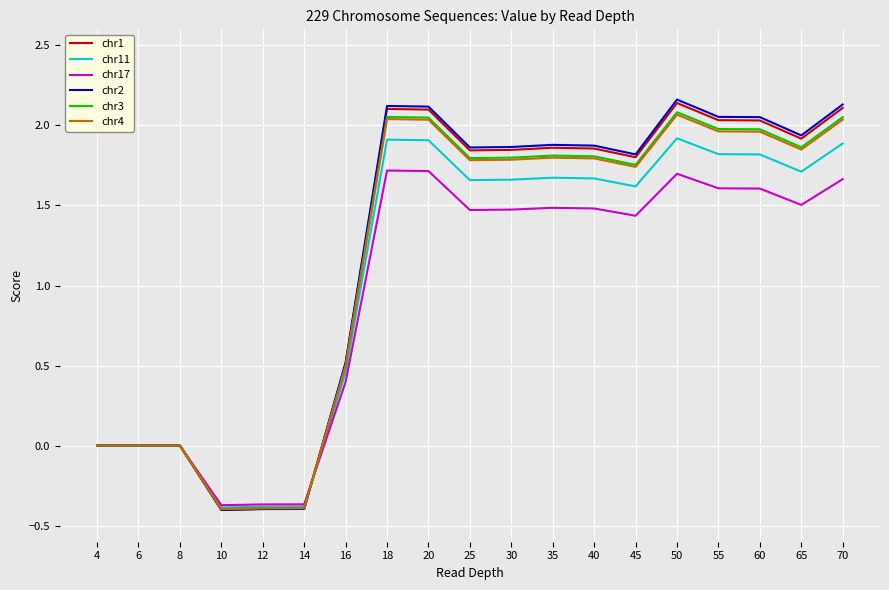

What is the difference between the second highest and second lowest values in the chr2 series?

2.5